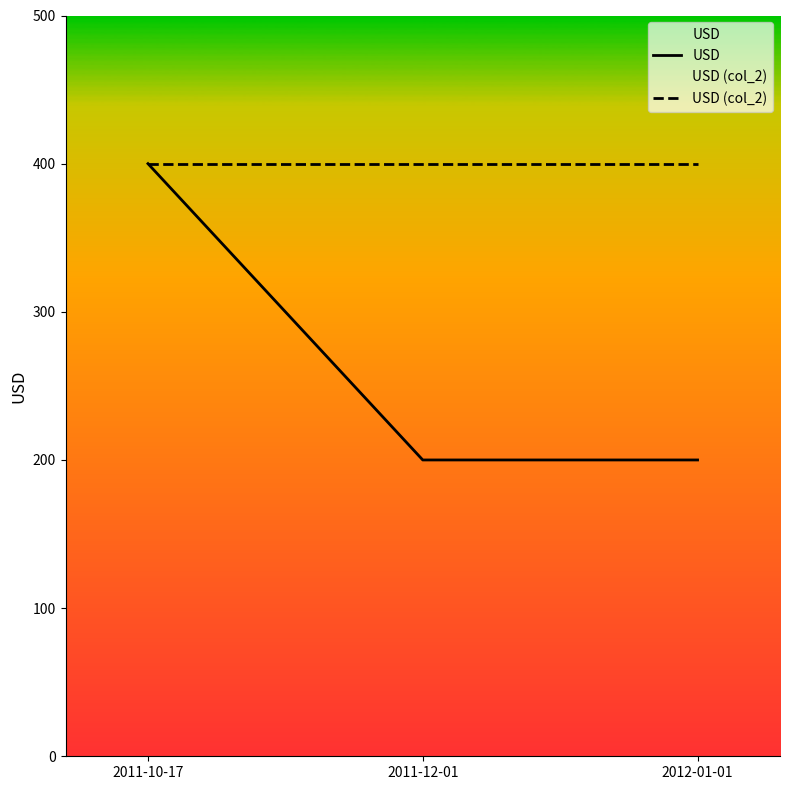

What is the difference between the maximum and minimum values in the USD series?

200